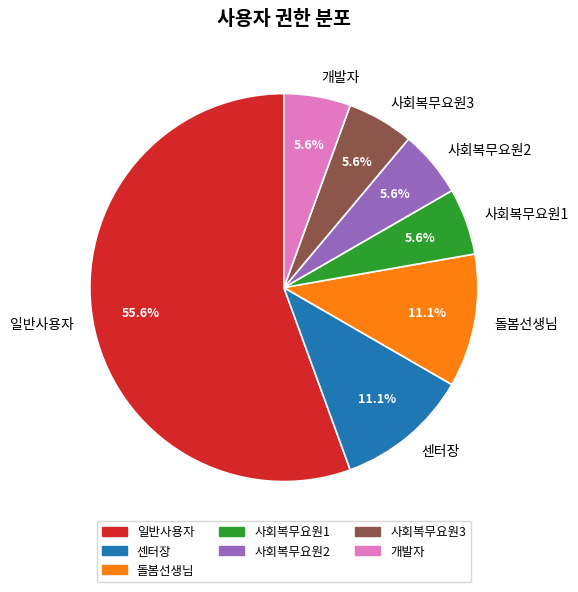

How many slices are in this pie chart?

7